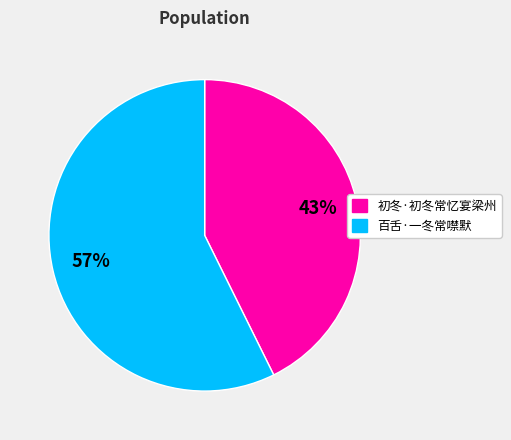

Which slice is the smallest?

初冬·初冬常忆宴梁州